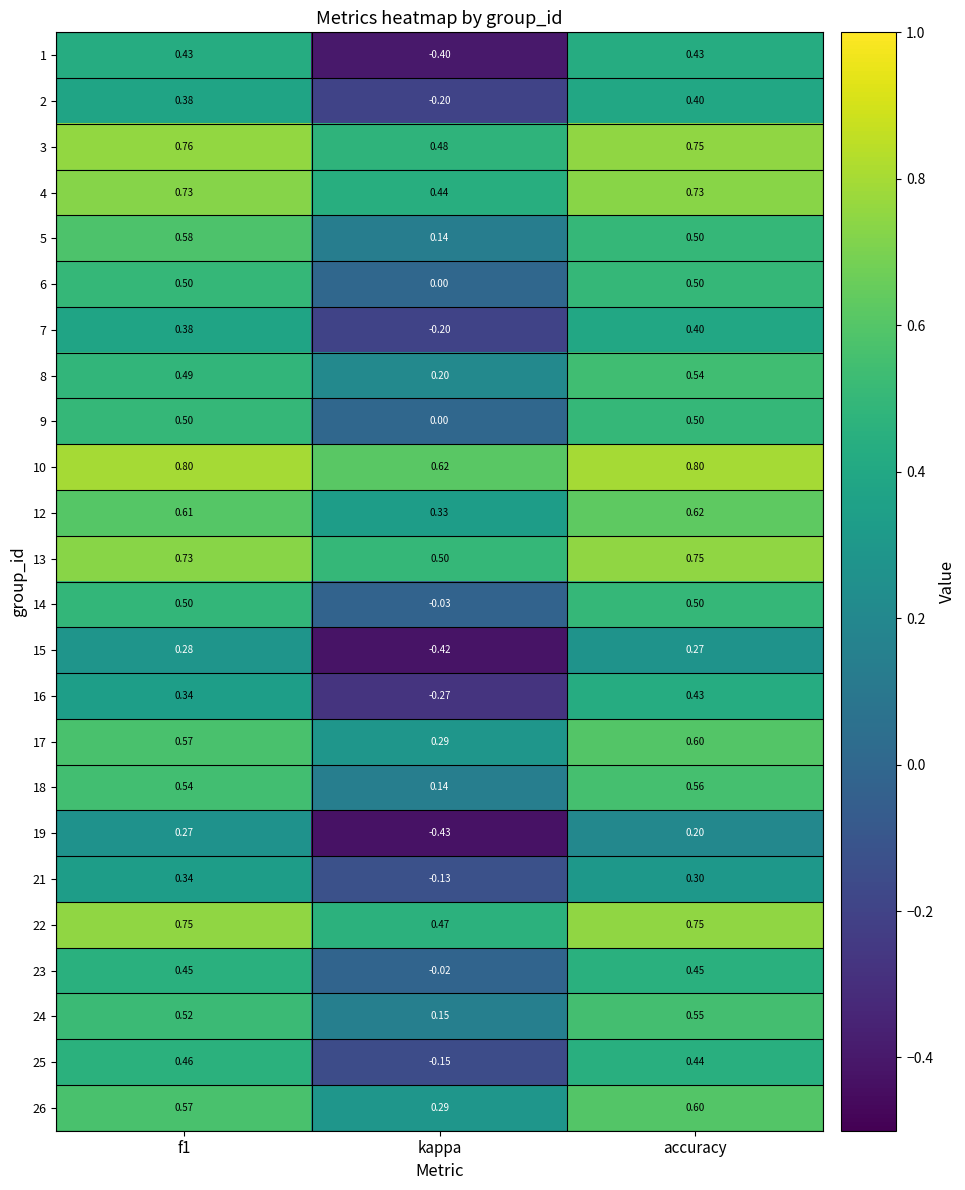

At which label does 7 reach its minimum?

kappa